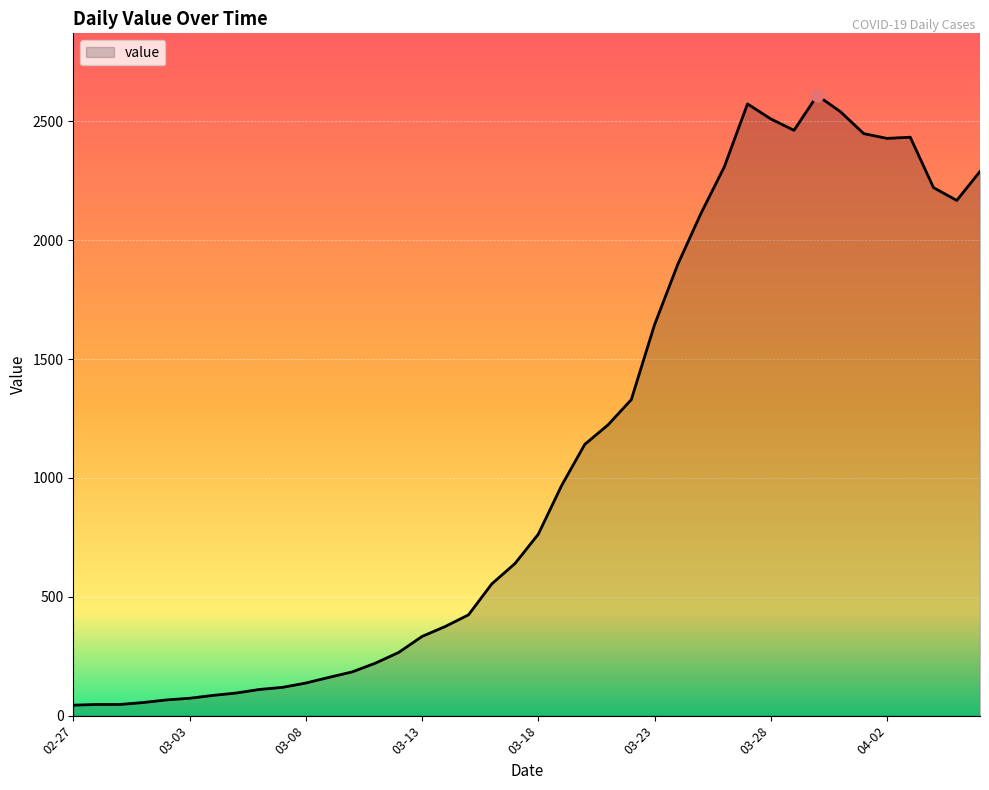

What is the maximum value shown in the chart?

2609